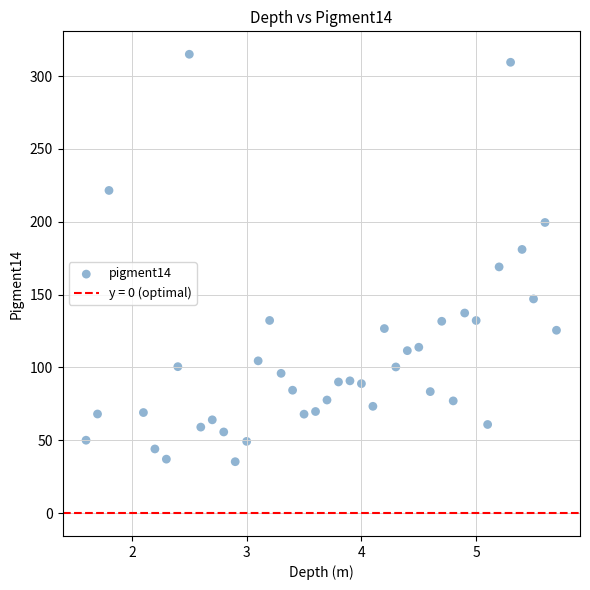

What is the range of X values (max minus min)?

4.1